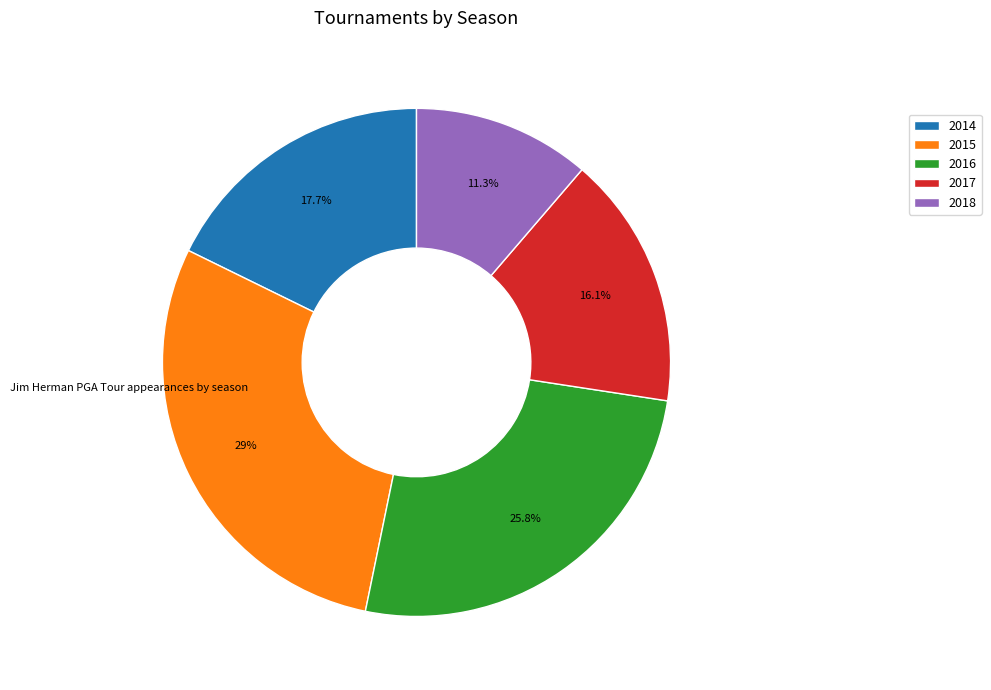

What percentage is the 2015 slice, to the nearest percent?

29%